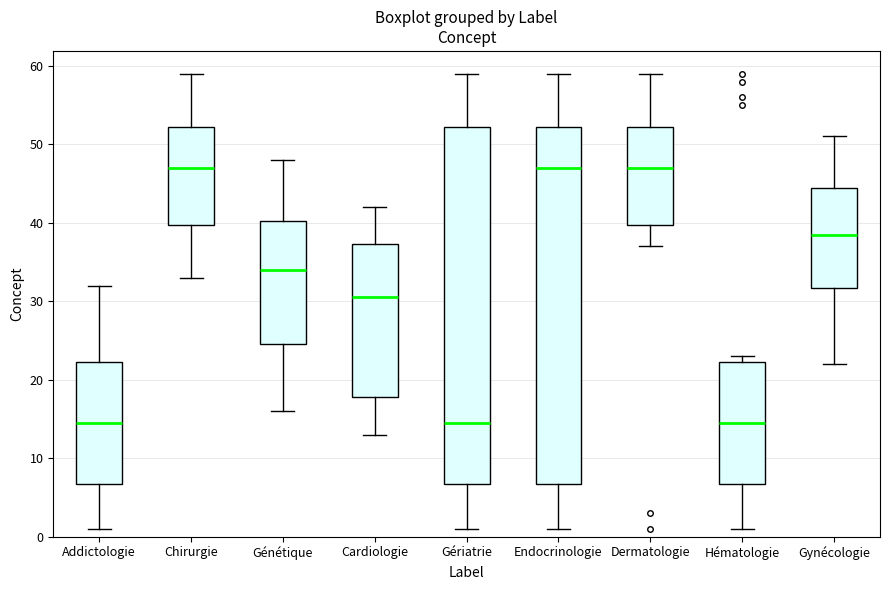

Where does the upper whisker of the box for Gynécologie end on the y-axis? The values are not printed on the chart, so give them approximately, as read against the axis.

51